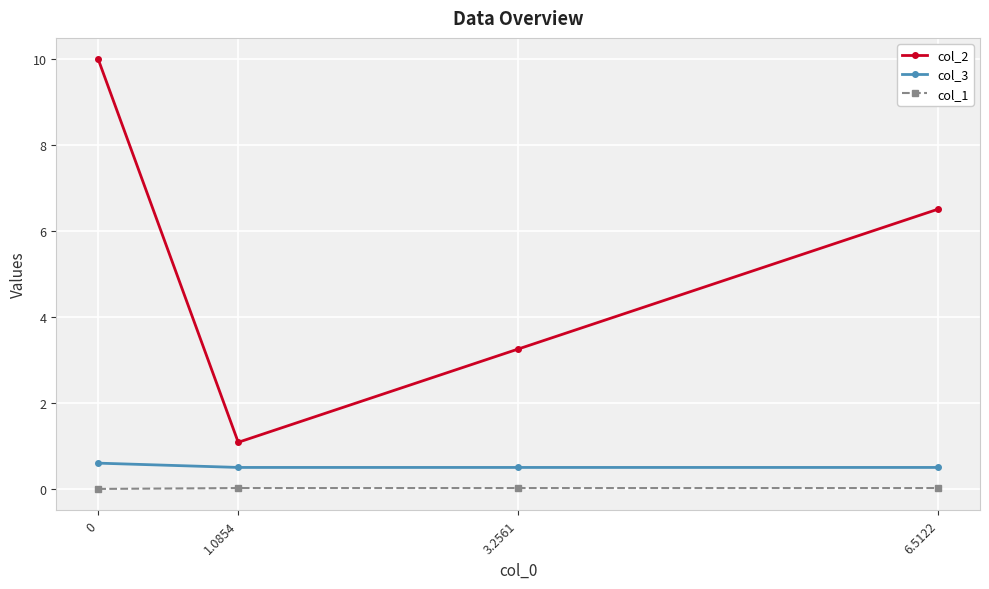

True or false: col_1 and col_2 intersect in this chart.

False